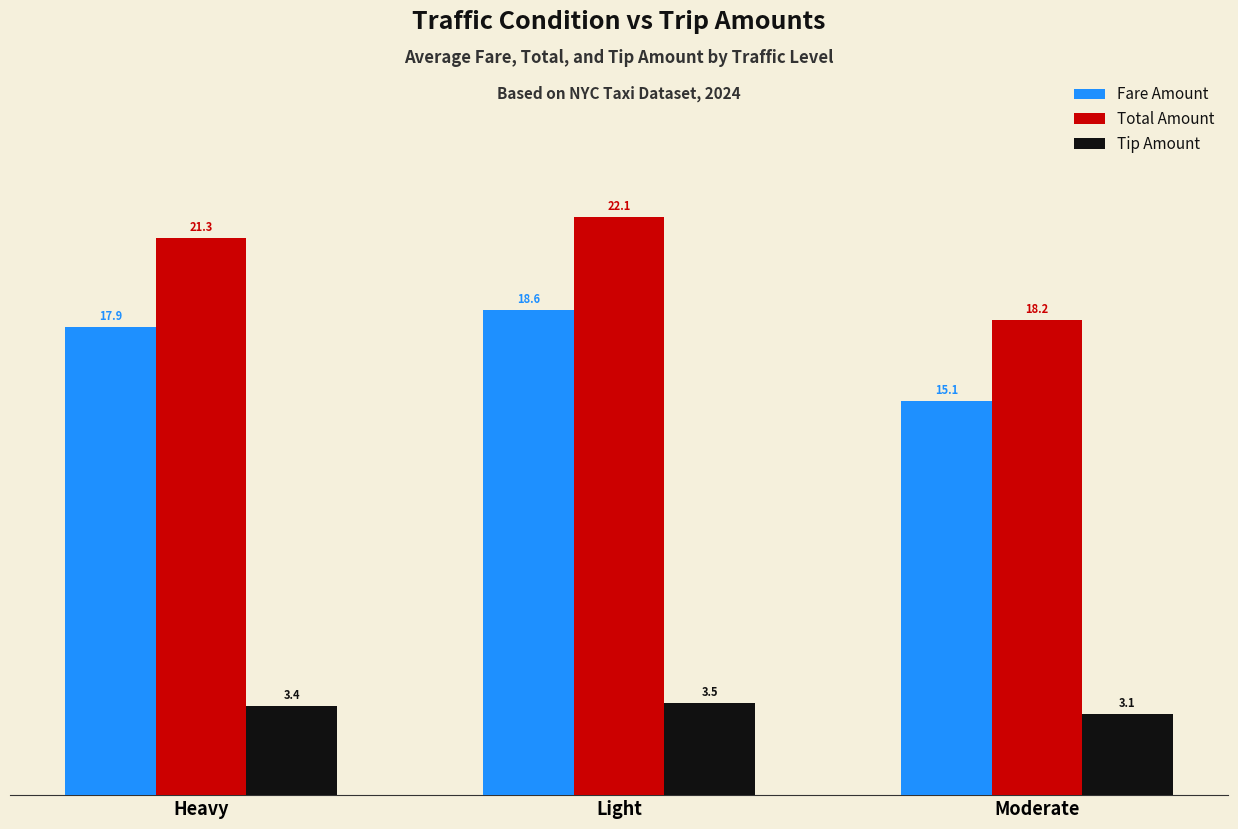

Are the bars grouped side by side (vs. stacked)?

Yes